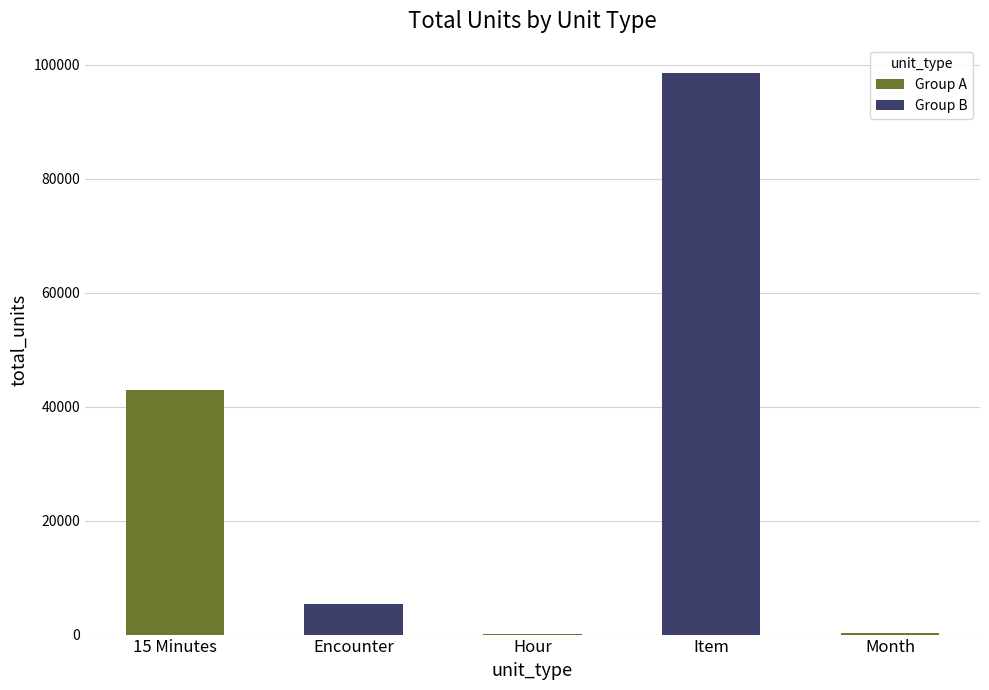

True or false: the data shows 98568 at Item.

True